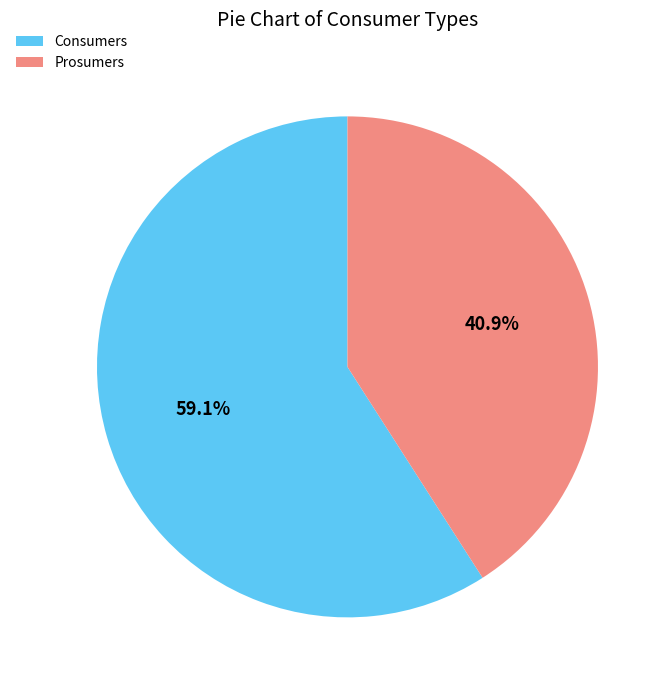

To the nearest percent, what is the difference between the largest and smallest slice percentages?

18%